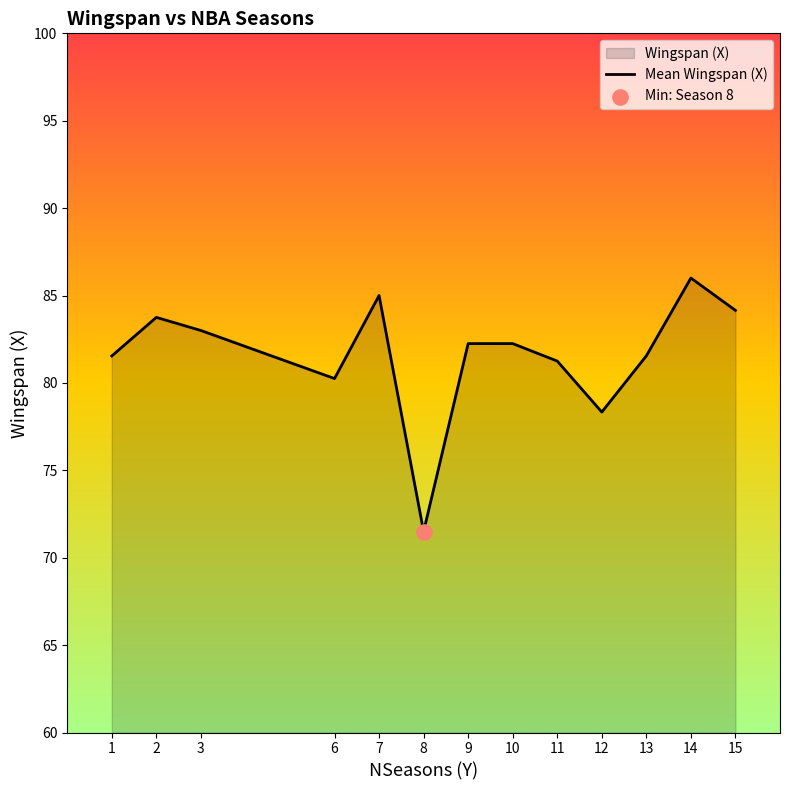

Approximately how many times larger is the value at 2 compared to 1?

1.0